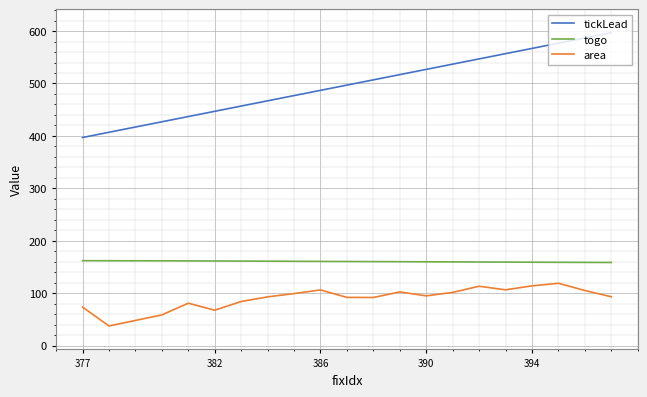

What is the maximum value for area?

118.8